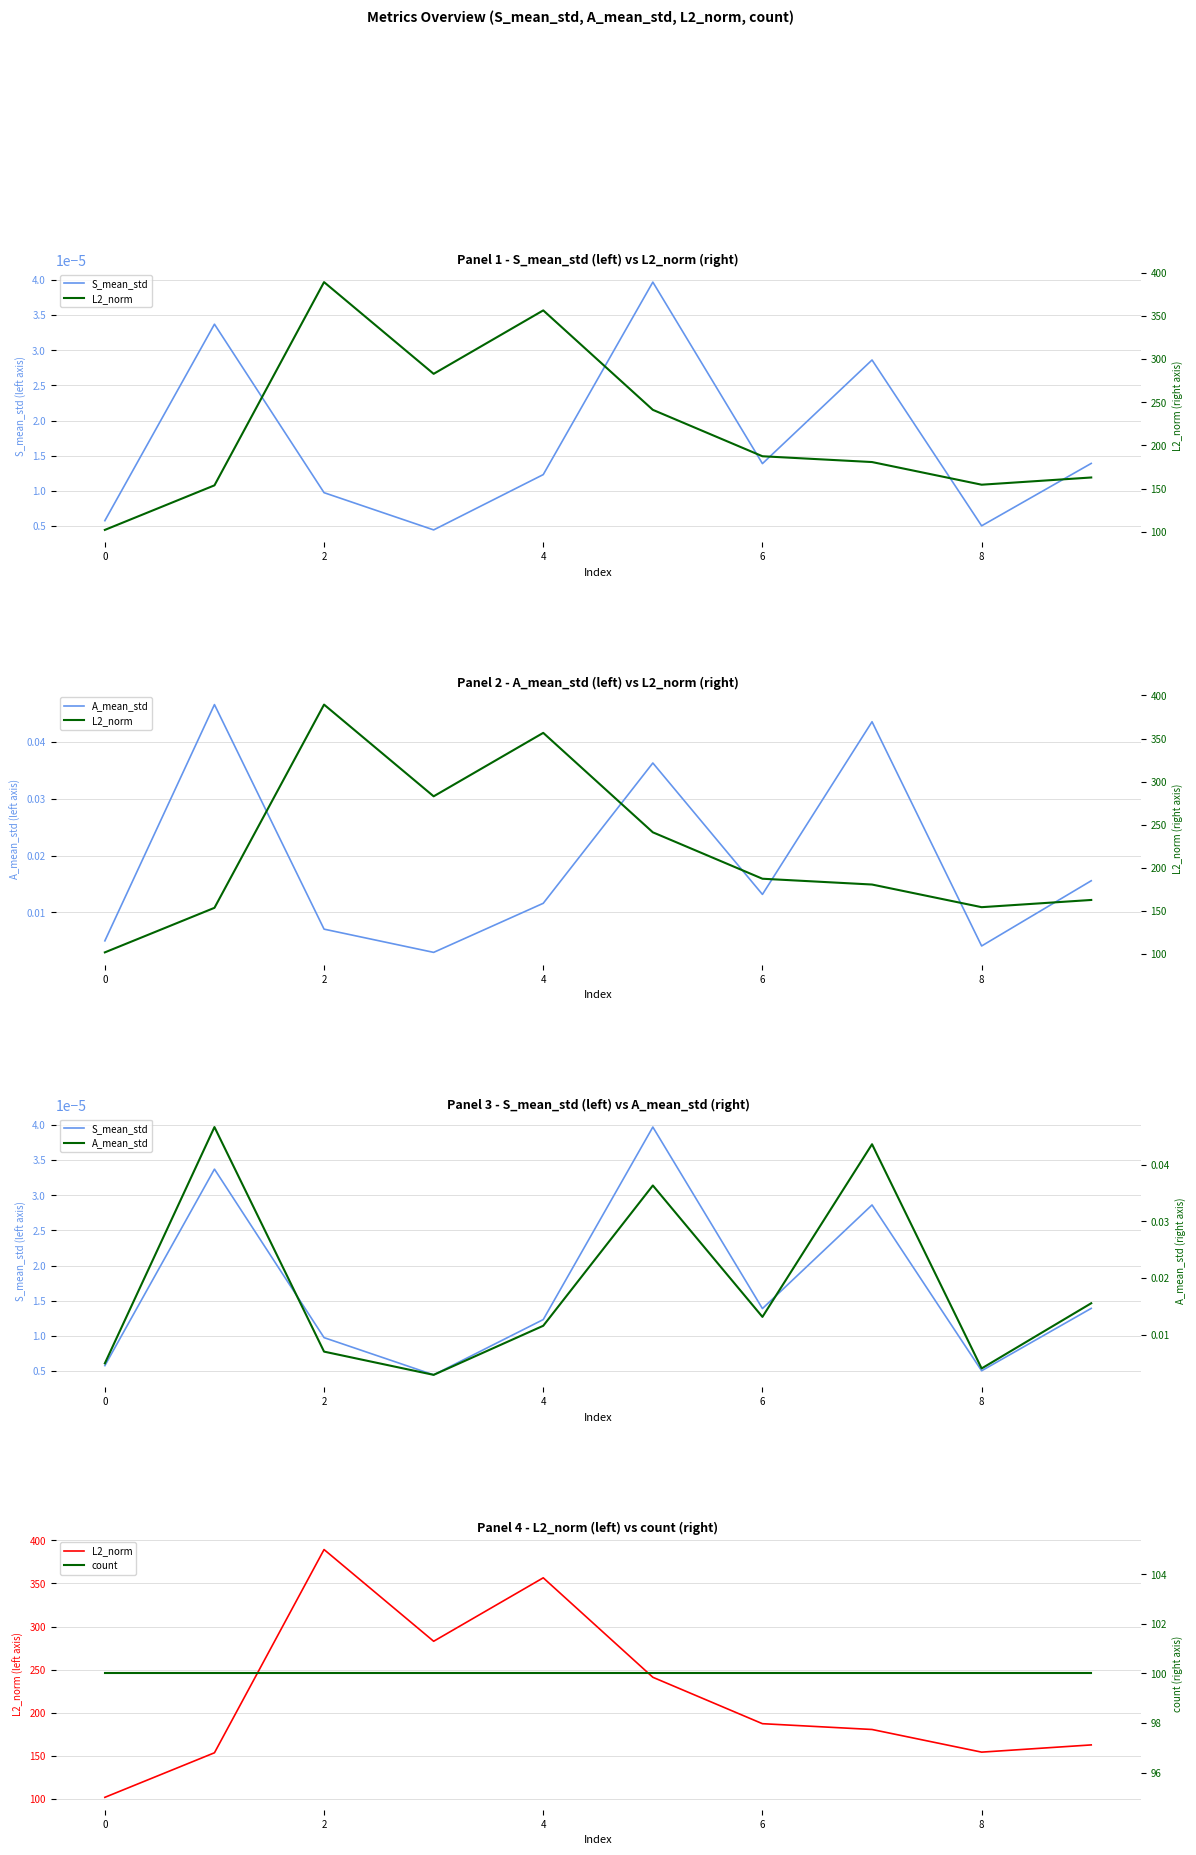

Reading right to left, transcribe all the data shown in this chart.

S_mean_std: 0.0	0.0	0.0	0.0	0.0	0.0	0.0	0.0	0.0	0.0
L2_norm: 162.8	154.4	180.7	187.4	241.2	356.6	283.0	389.4	153.7	102.0
A_mean_std: 0.0	0.0	0.0	0.0	0.0	0.0	0.0	0.0	0.0	0.0
count: 100.0	100.0	100.0	100.0	100.0	100.0	100.0	100.0	100.0	100.0